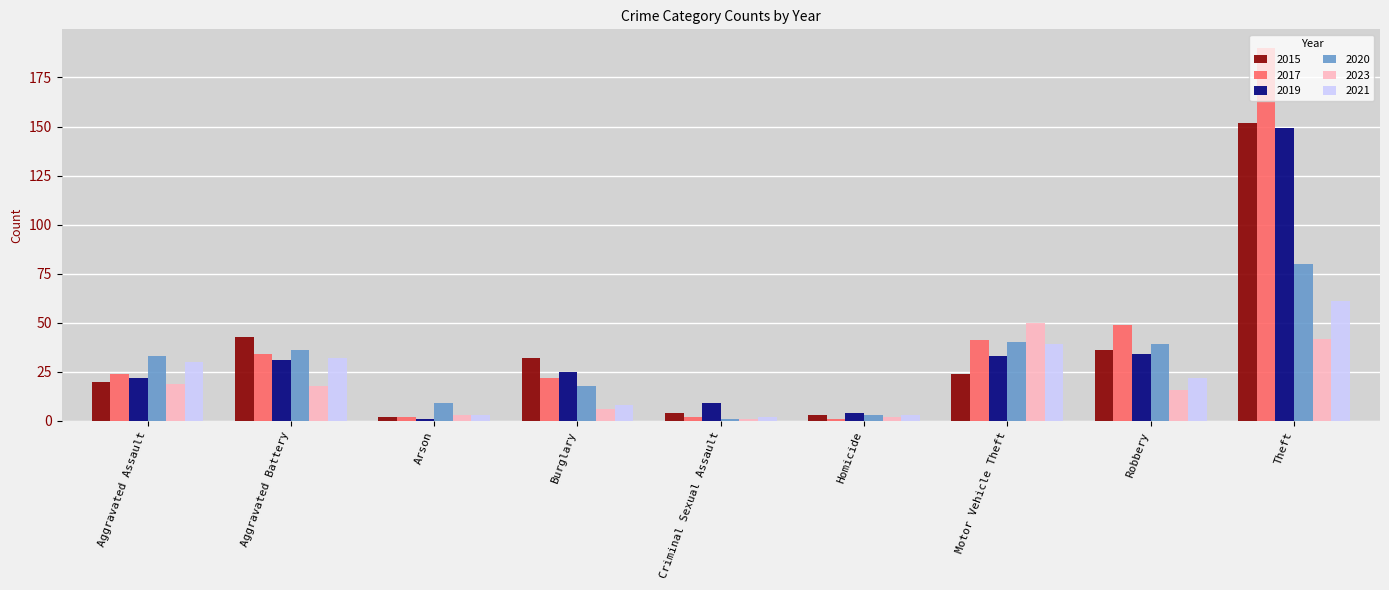

Is it true that 2015 equals 3 at Homicide?

True